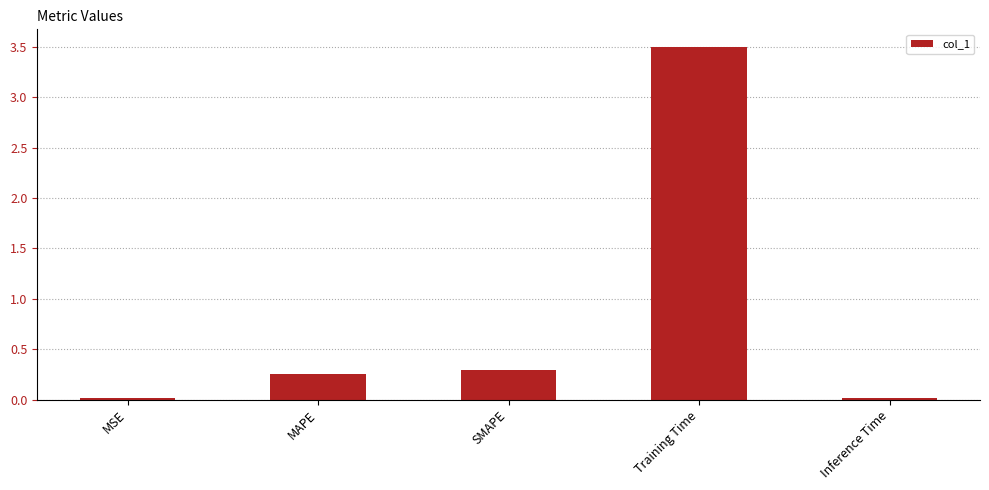

Between Training Time and Inference Time, which is larger?

Training Time